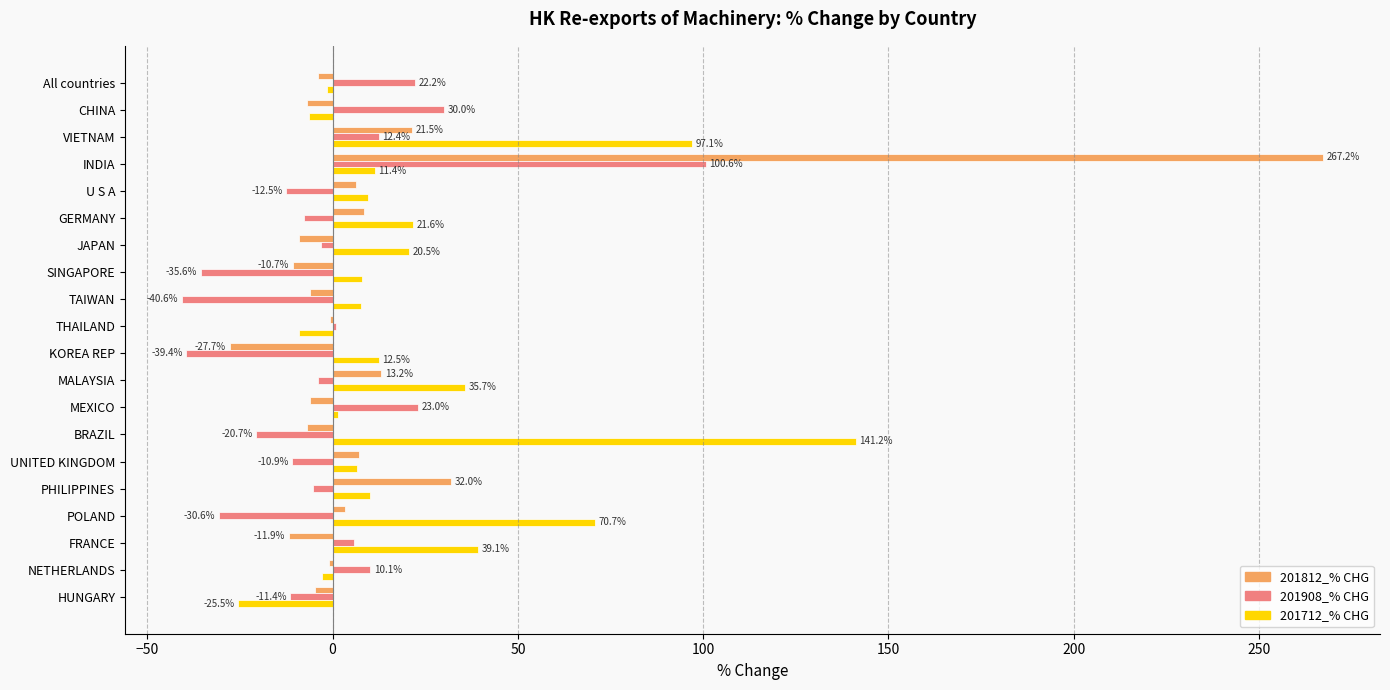

What is the average value of the 201812_% CHG series?

13.2